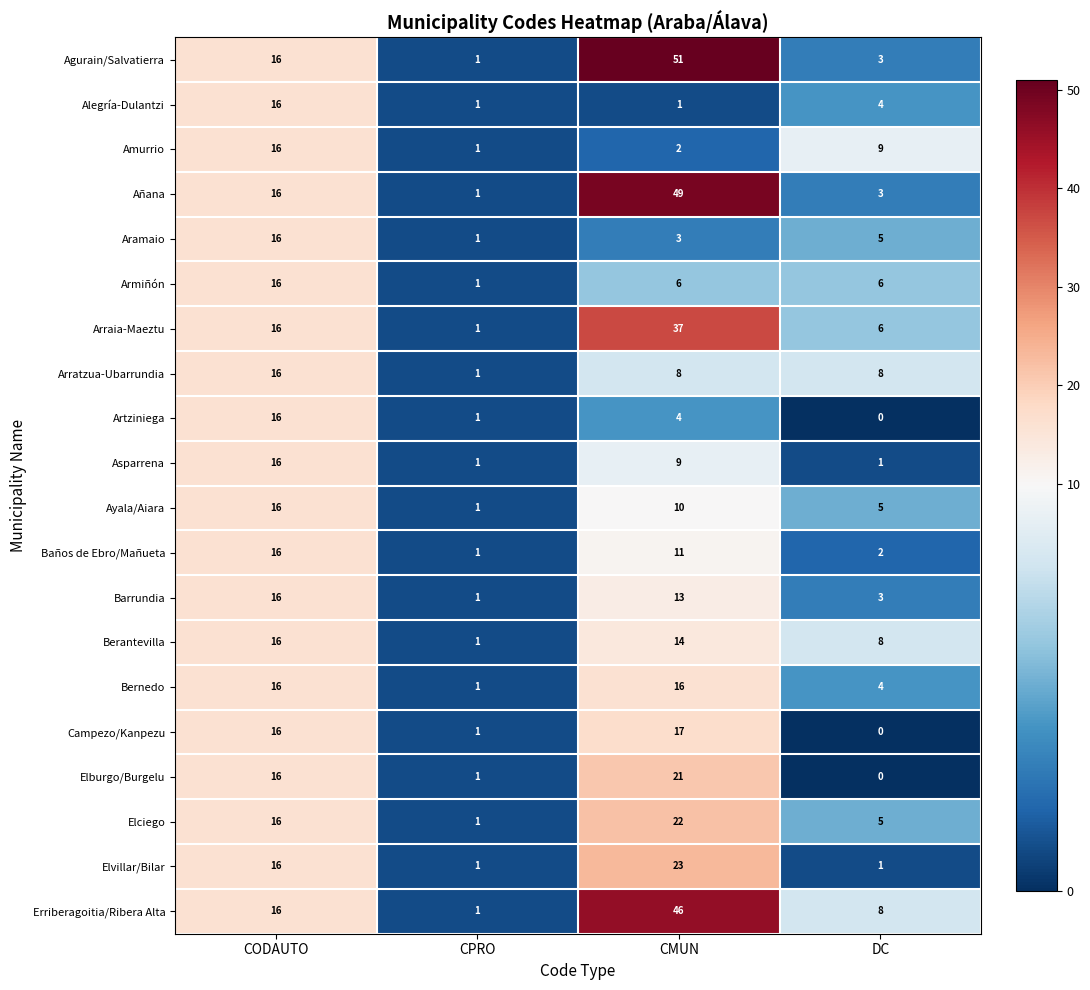

List the labels in order of Berantevilla value, largest first.

CODAUTO, CMUN, DC, CPRO